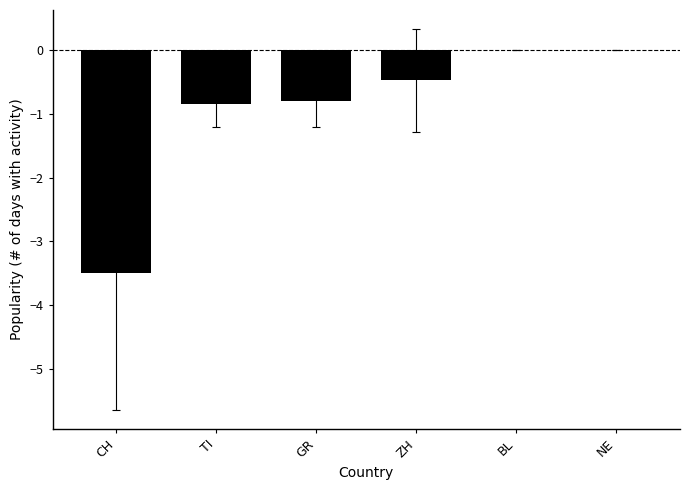

The value at CH is -3.5. True or false?

True